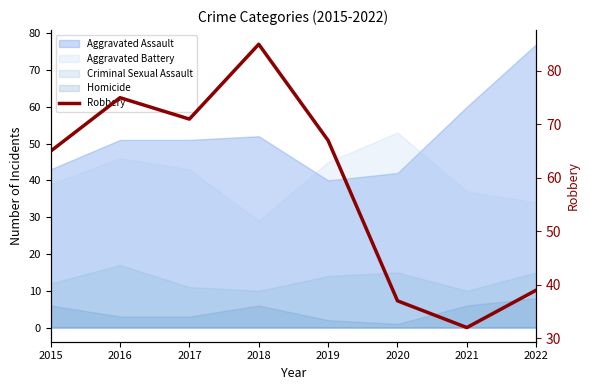

Where is the first local minimum?

2017